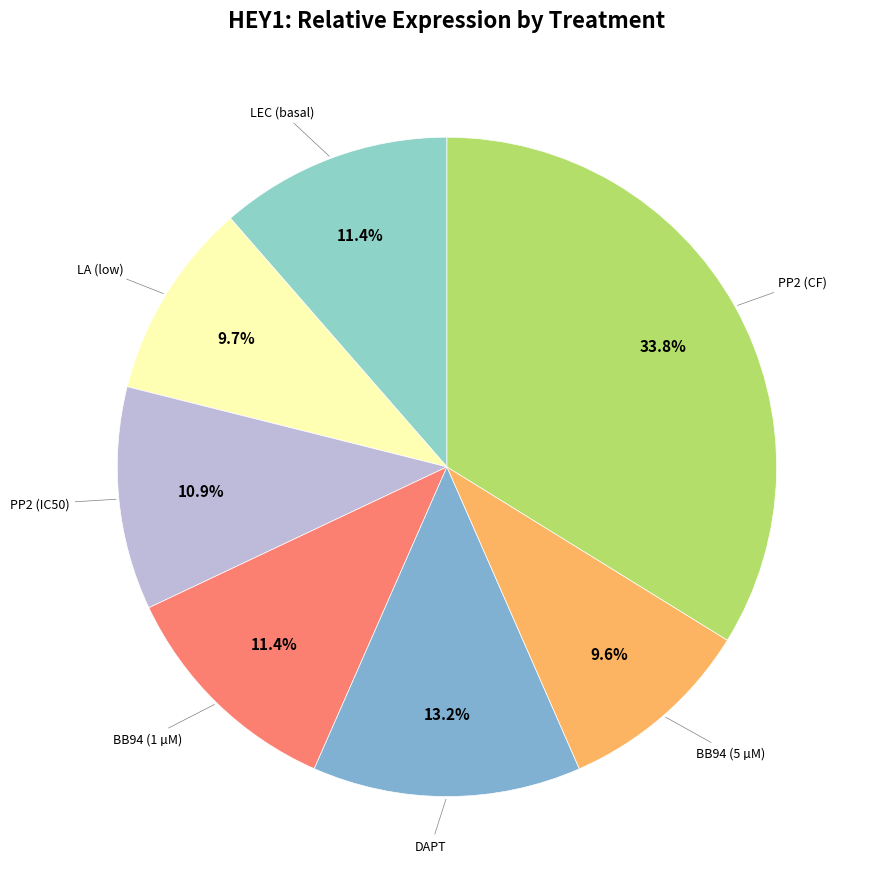

To the nearest percent, what is the average slice percentage?

14%